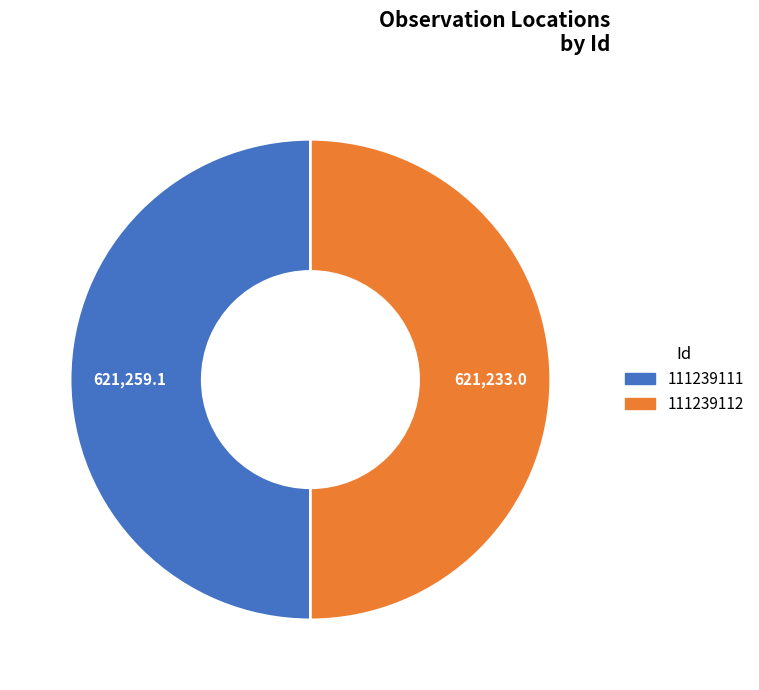

True or false: 111239111 accounts for 61% of the total.

False